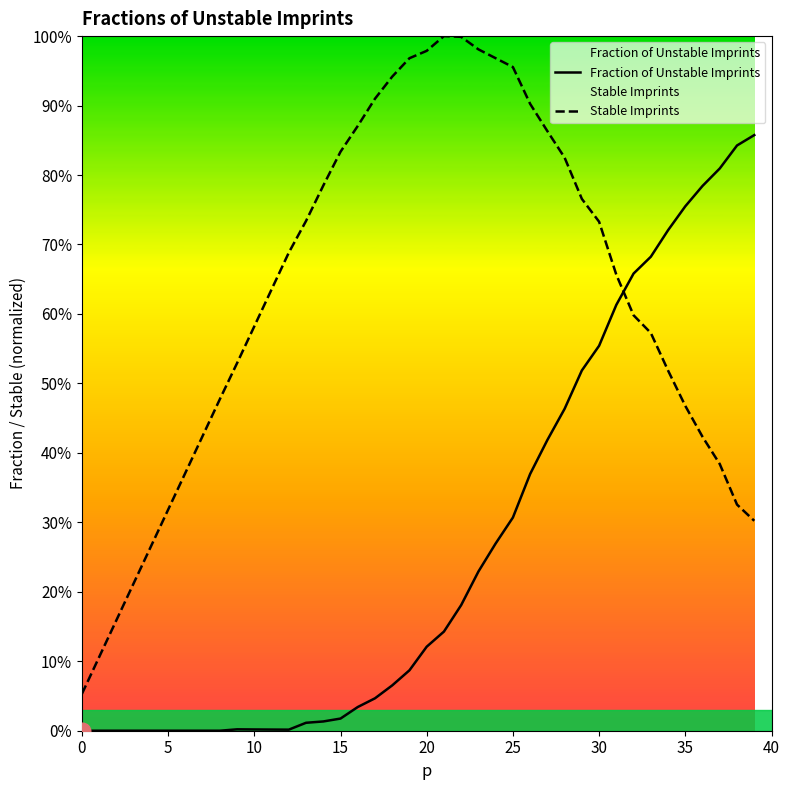

What is the difference between the maximum and minimum values in the Stable Imprints series?

0.9